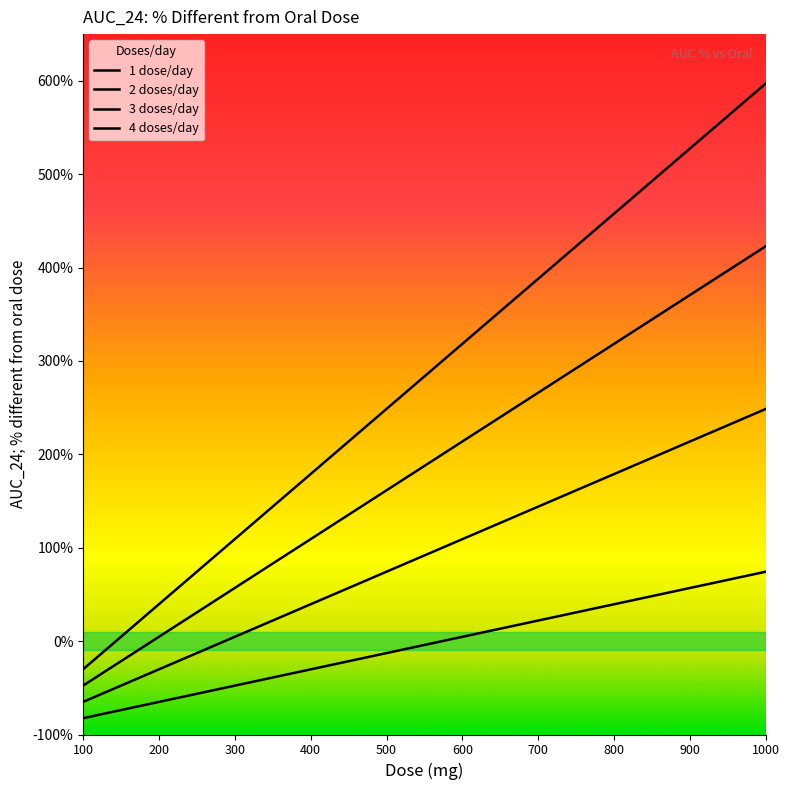

What is the label of the 13th point from the right?

400